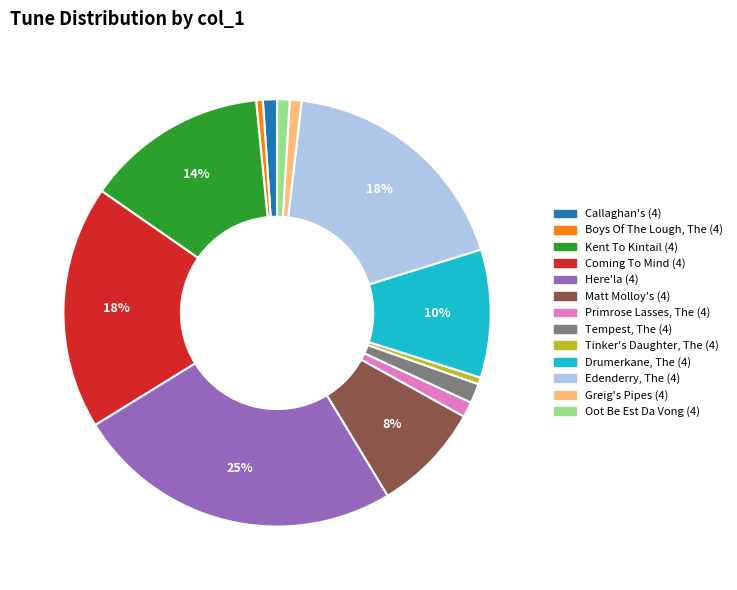

Does Boys Of The Lough, The (4) account for over 50% of the chart?

No